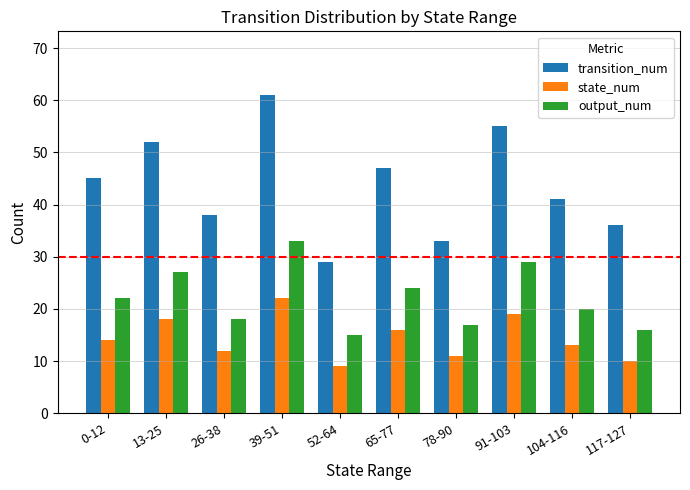

Between 91-103 and 104-116, which series saw the biggest shift?

transition_num